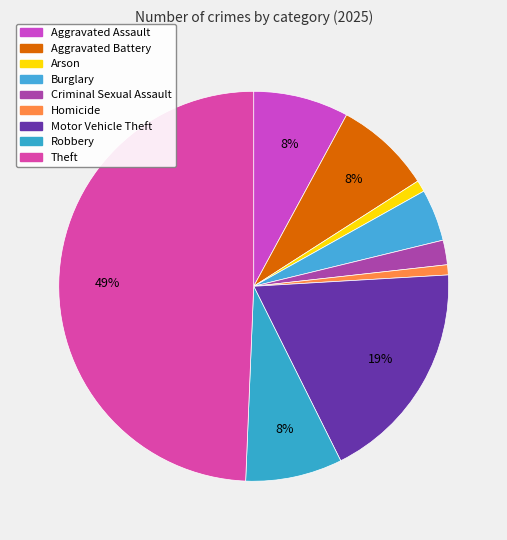

Count the number of slices in the pie.

9